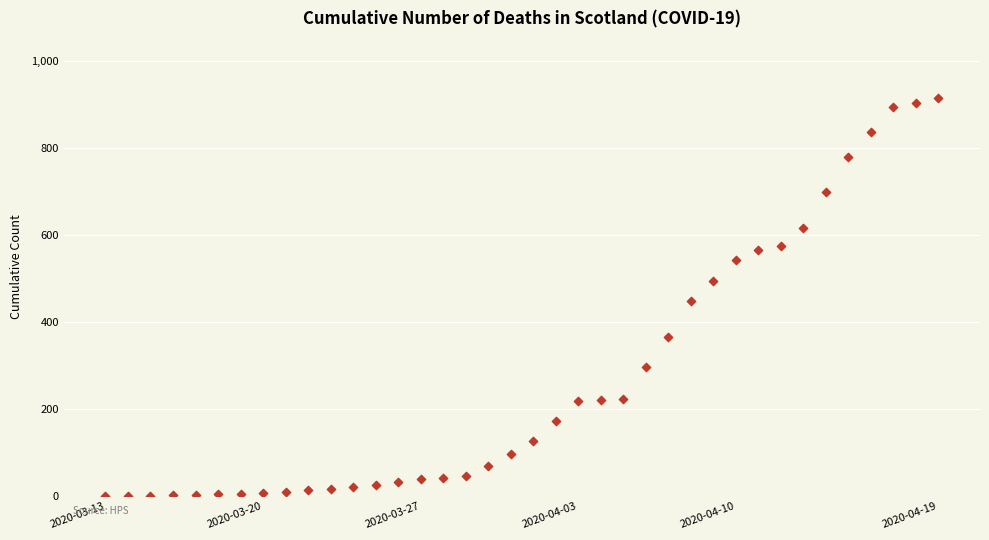

What Y value in the scatter plot is closest to 458?

447